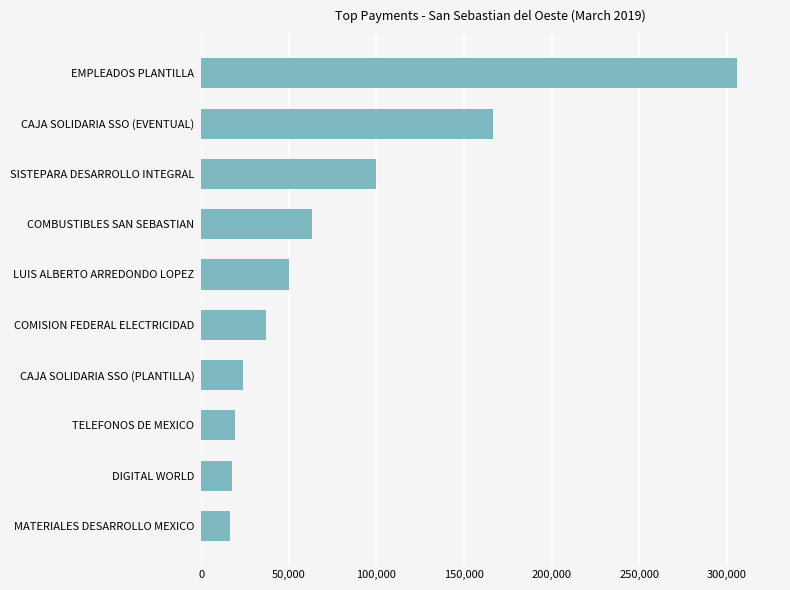

How many data points are less than 50000?

5